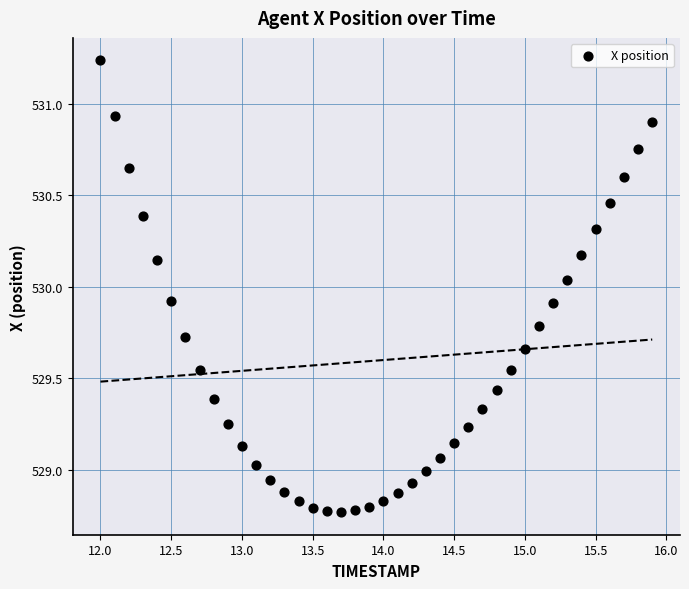

What is the range of X values (max minus min)?

3.9